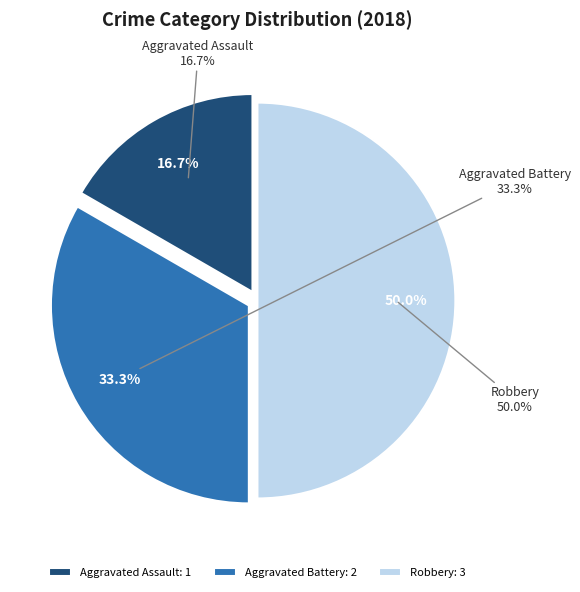

To the nearest percent, what is the average slice percentage?

33%